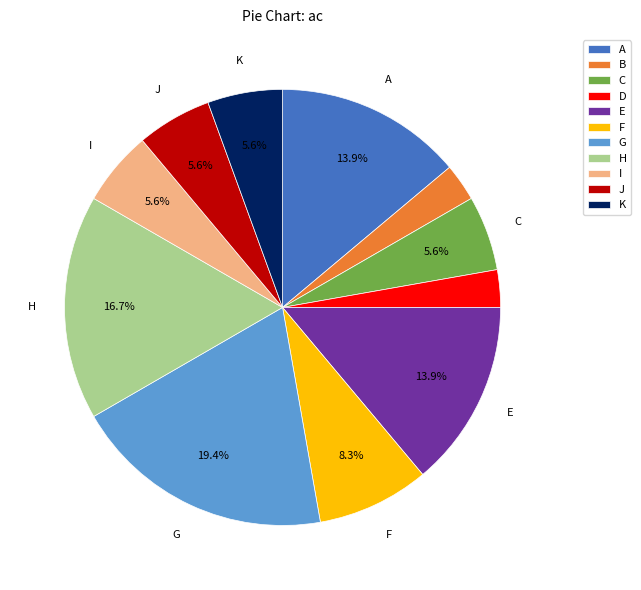

Is C the majority of the pie?

No